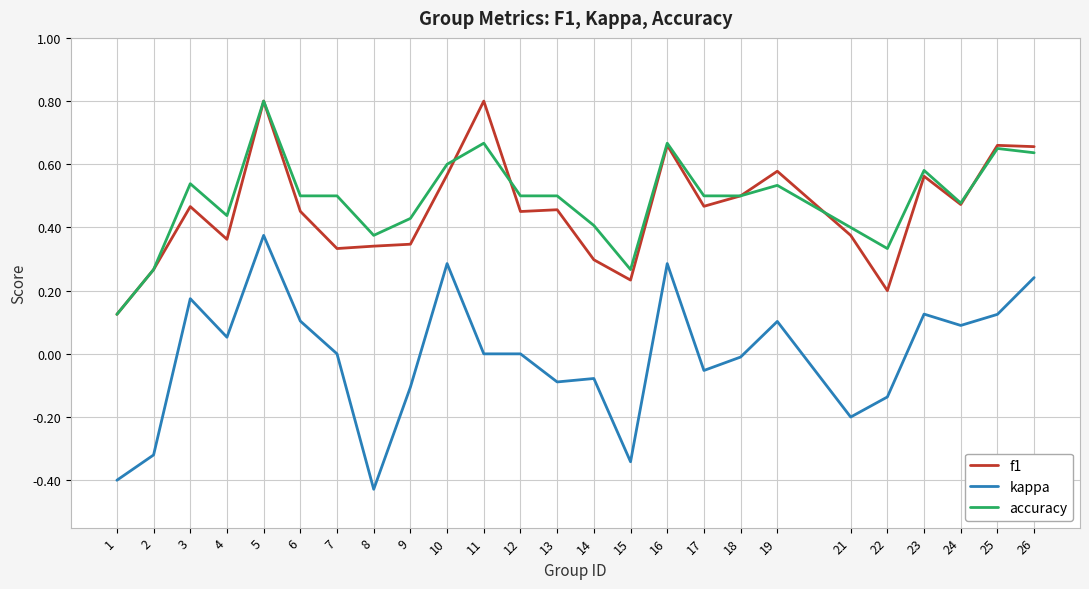

The value of f1 at 21 is 0.1. True or false?

False